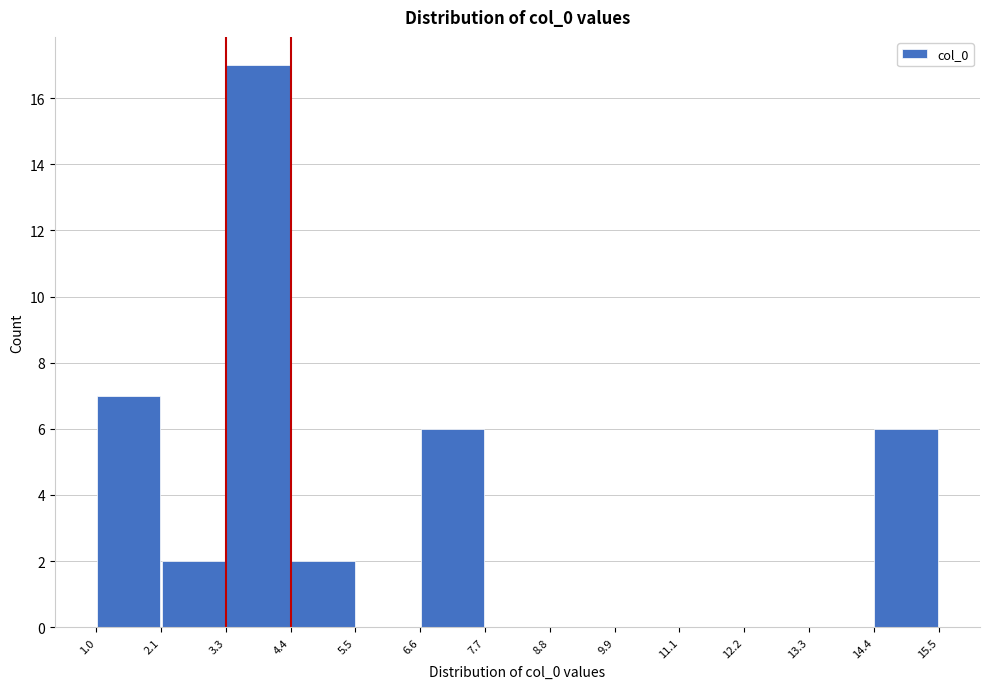

Over which range of the x-axis is the bar tallest?

3.3 to 4.4